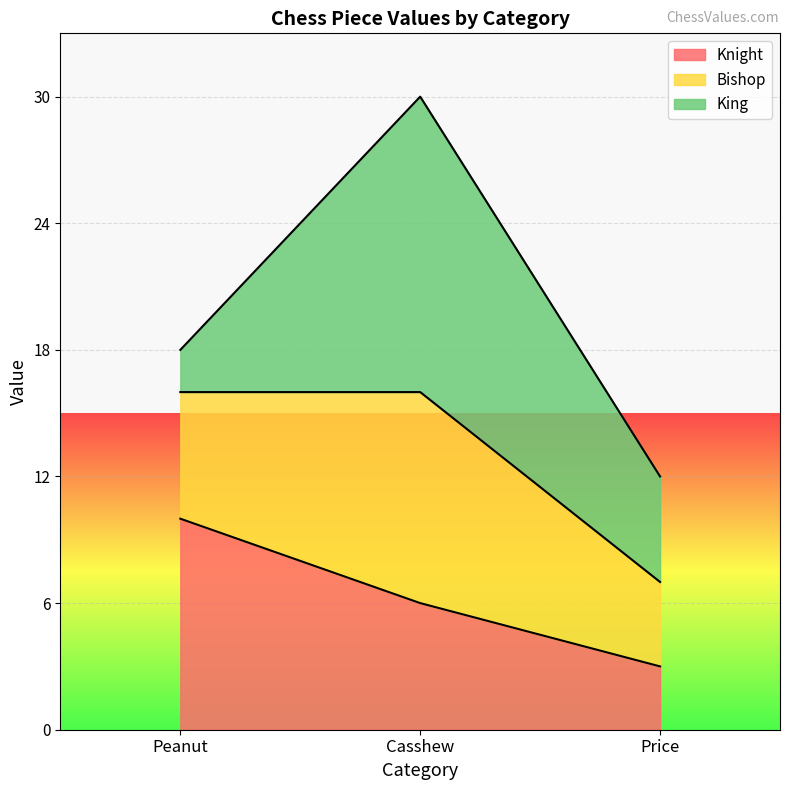

Is it true that Knight equals 3 at Price?

True